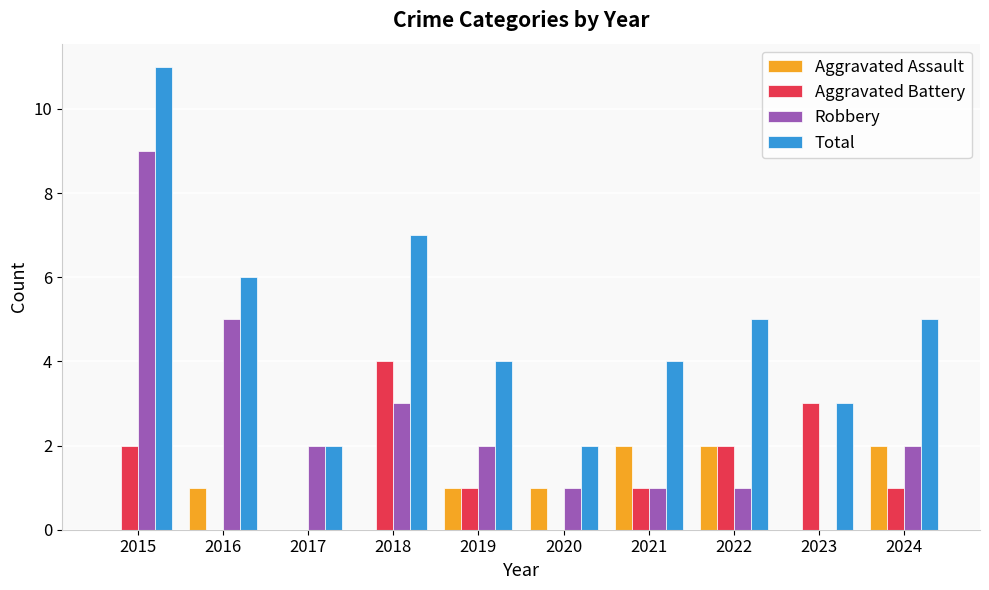

Reading left to right, what are all the values shown in this chart?

Aggravated Assault: 2015=0	2016=1	2017=0	2018=0	2019=1	2020=1	2021=2	2022=2	2023=0	2024=2
Aggravated Battery: 2015=2	2016=0	2017=0	2018=4	2019=1	2020=0	2021=1	2022=2	2023=3	2024=1
Robbery: 2015=9	2016=5	2017=2	2018=3	2019=2	2020=1	2021=1	2022=1	2023=0	2024=2
Total: 2015=11	2016=6	2017=2	2018=7	2019=4	2020=2	2021=4	2022=5	2023=3	2024=5